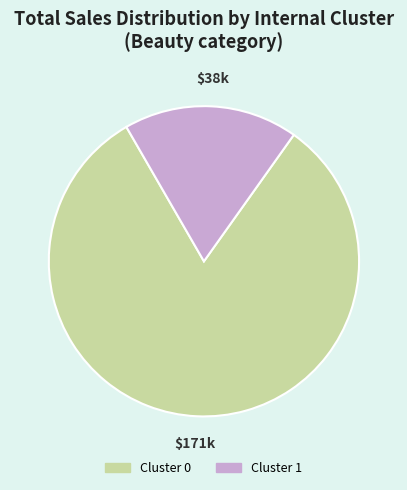

How many segments does this pie chart have?

2